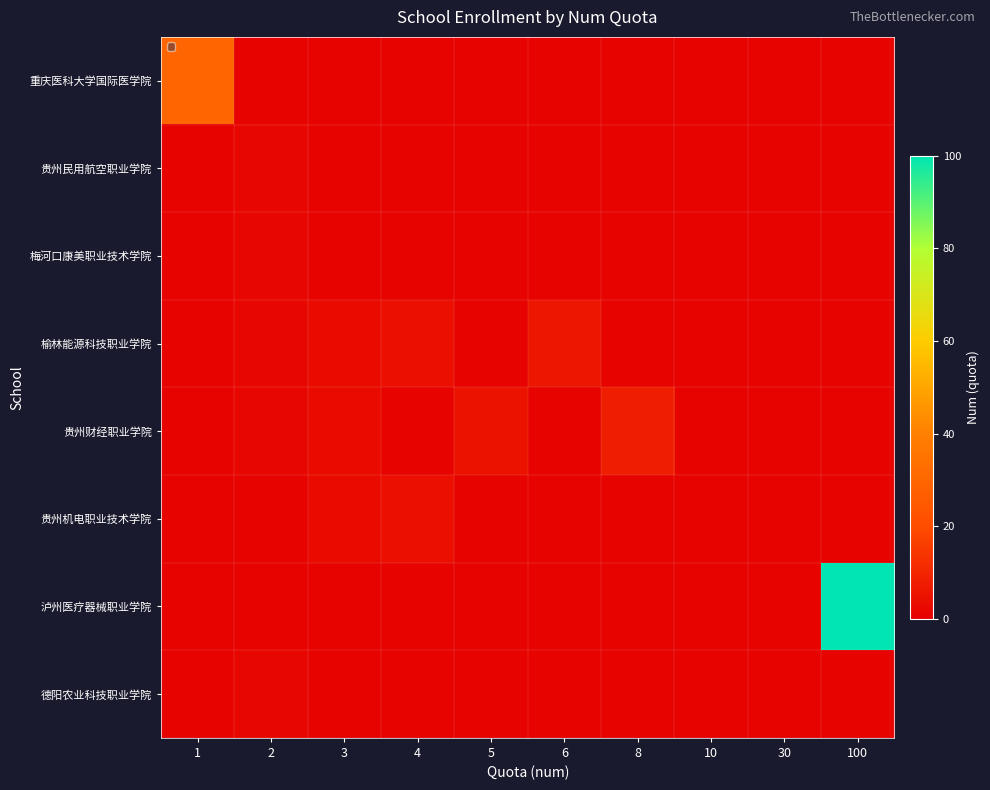

How many categories are shown in the chart?

10